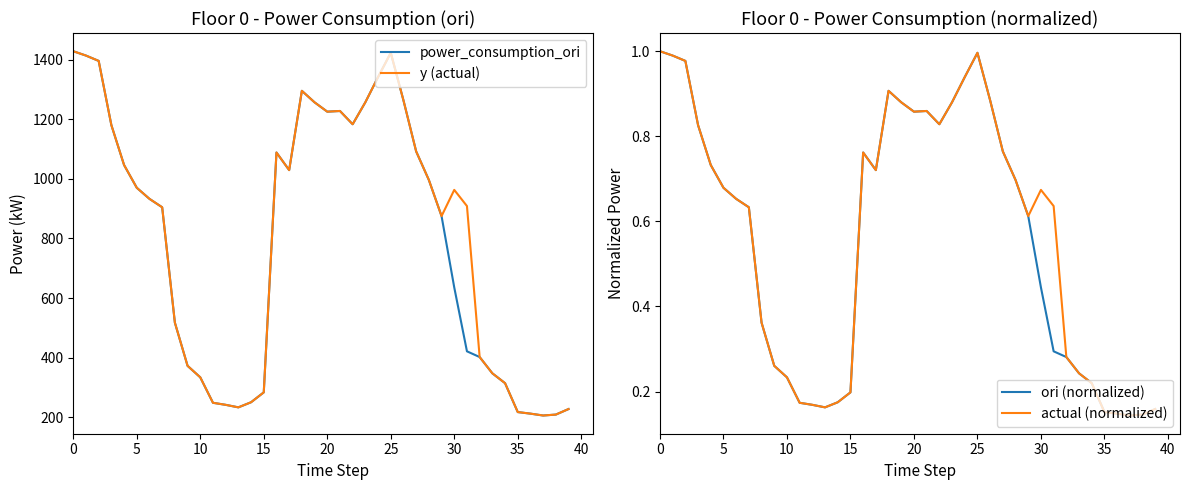

True or false: y (actual) and actual (normalized) intersect in this chart.

False